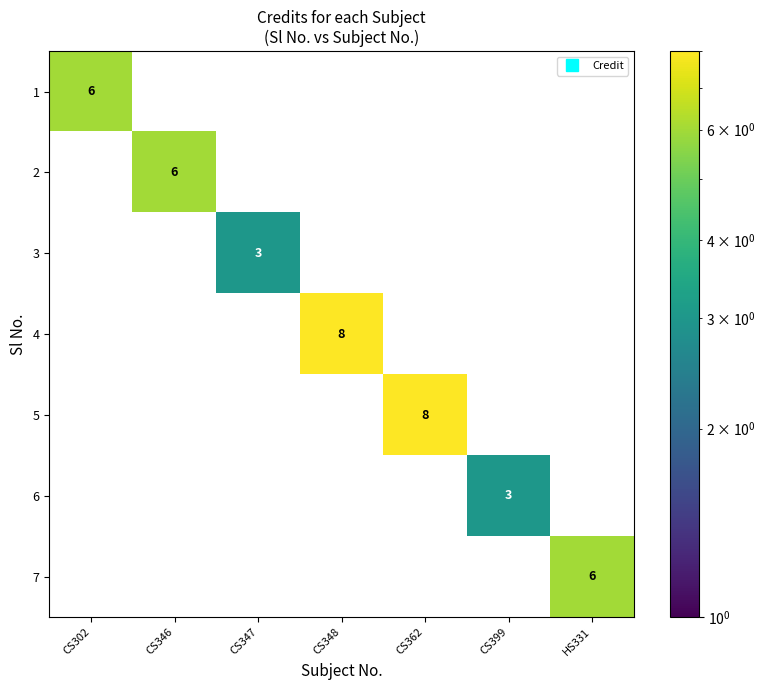

What is the sum of all 5 values?

8